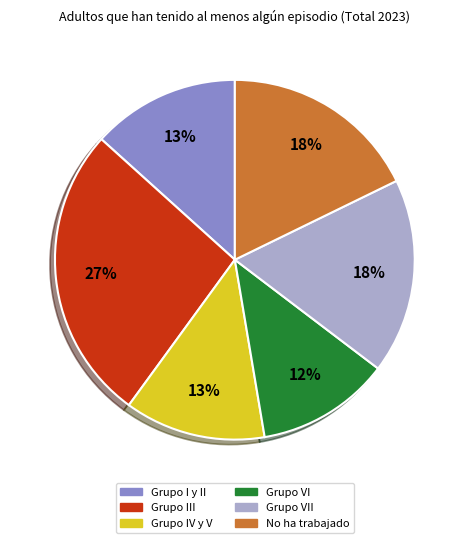

Is there any slice that represents more than half of the pie?

No